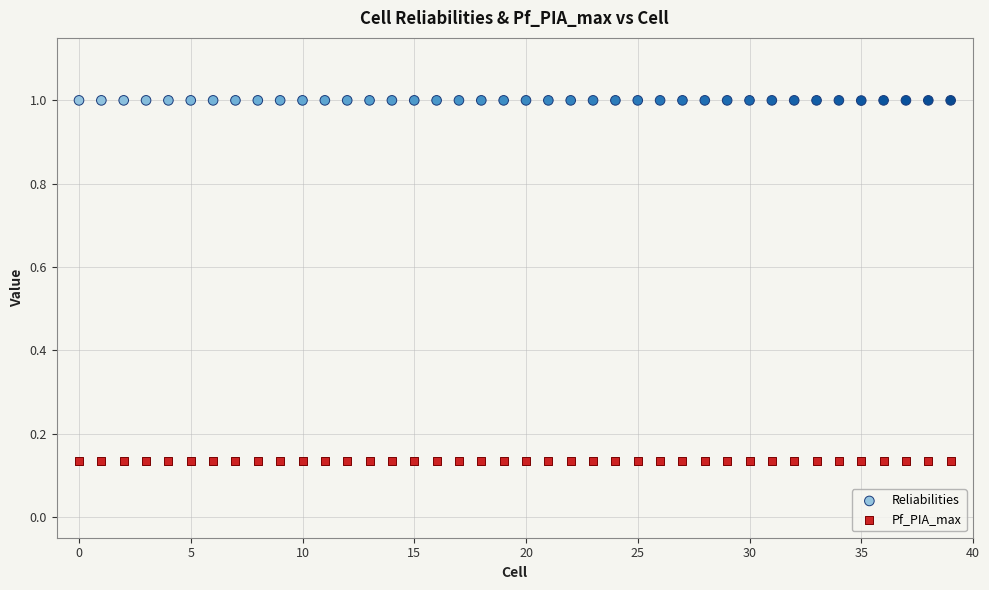

Which series contains the lowest Y value?

Pf_PIA_max